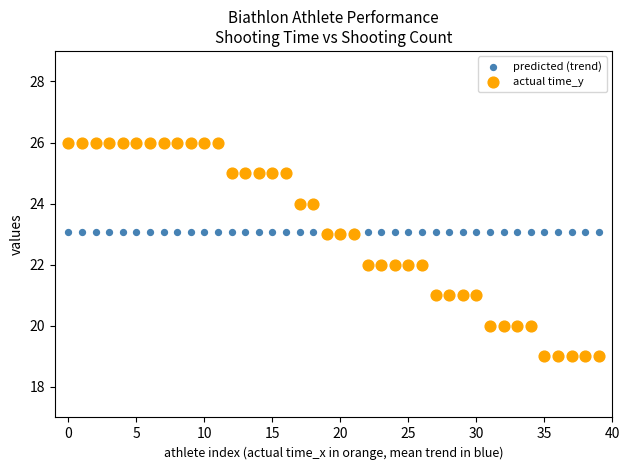

Which series contains the lowest Y value?

actual time_y